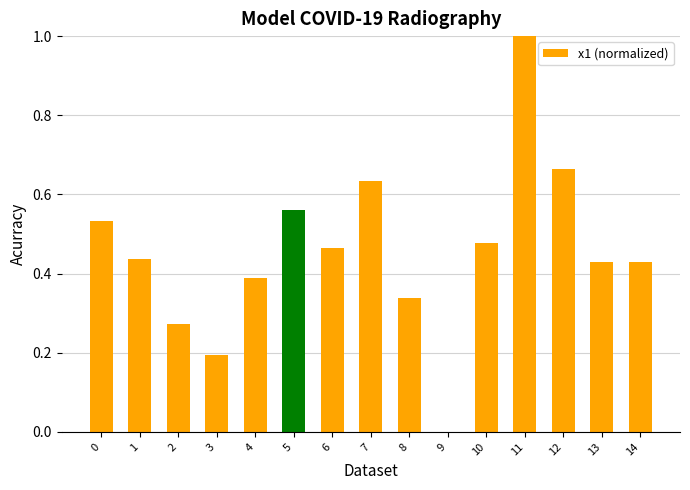

What is the greatest value displayed?

1.0